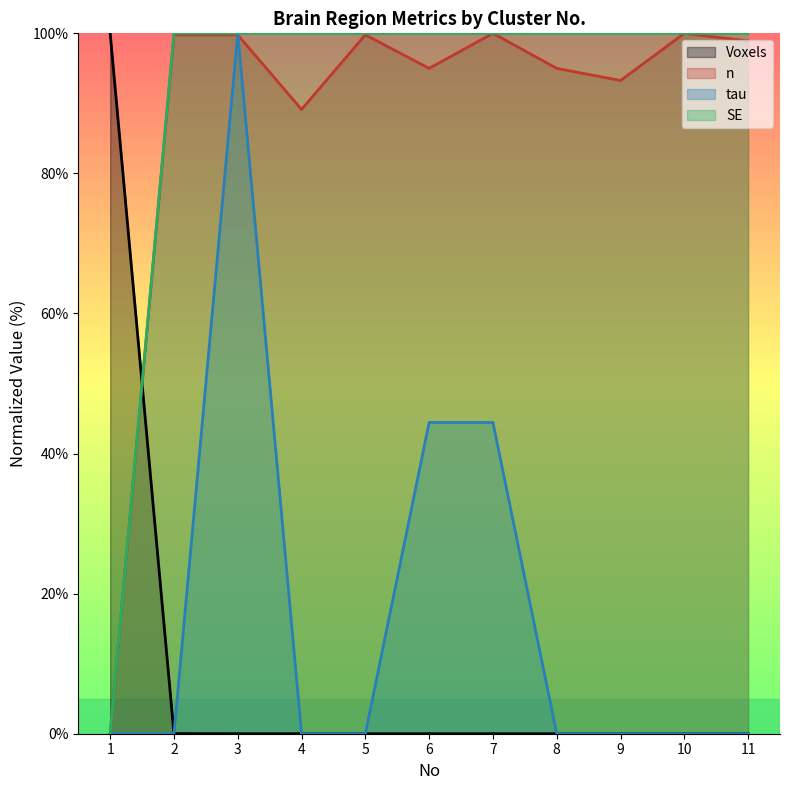

True or false: Voxels has more than 2 interior local peaks.

False